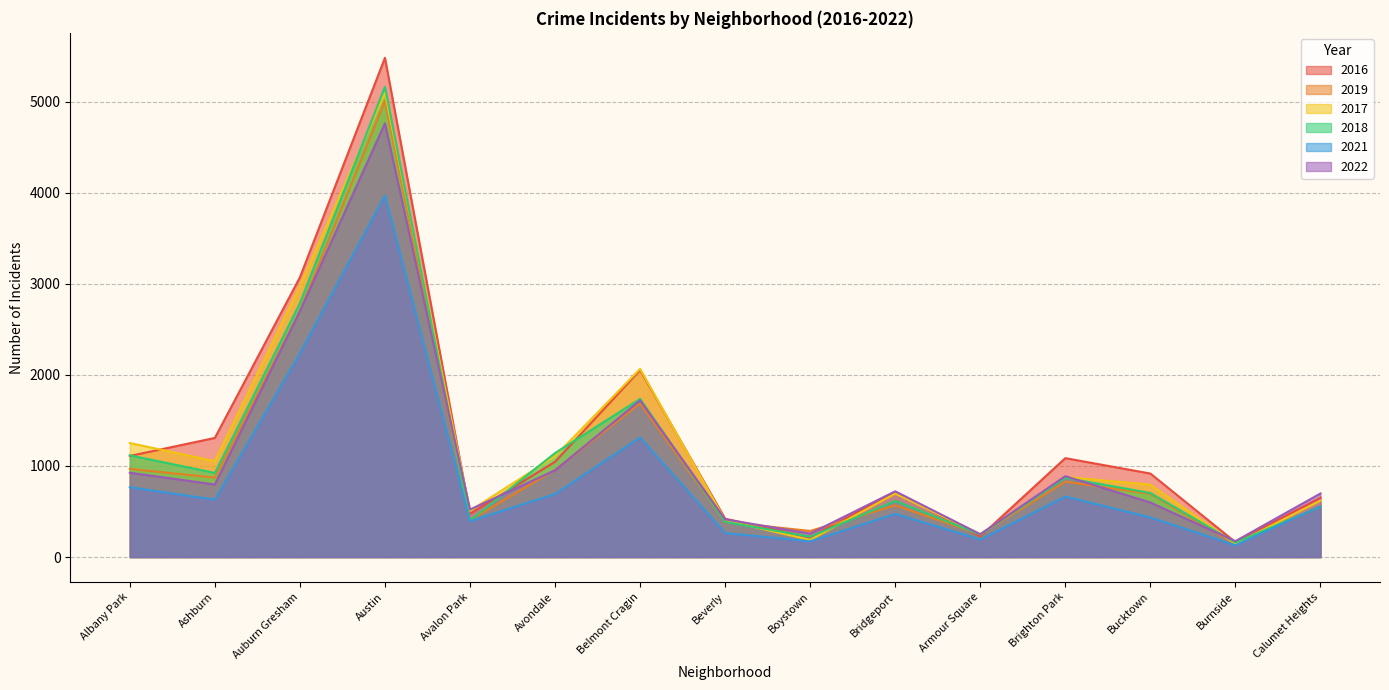

What position from the right is Austin?

12